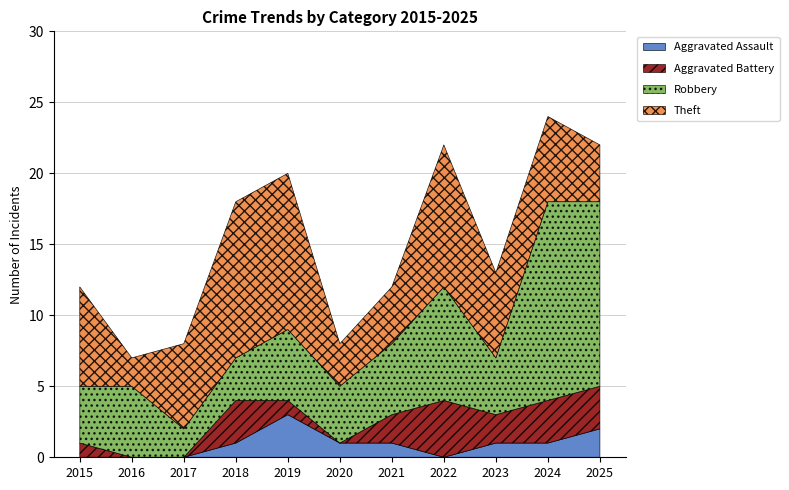

Reading left to right, extract all data points from this chart.

Aggravated Assault: 2015=0	2016=0	2017=0	2018=1	2019=3	2020=1	2021=1	2022=0	2023=1	2024=1	2025=2
Aggravated Battery: 2015=1	2016=0	2017=0	2018=3	2019=1	2020=0	2021=2	2022=4	2023=2	2024=3	2025=3
Robbery: 2015=4	2016=5	2017=2	2018=3	2019=5	2020=4	2021=5	2022=8	2023=4	2024=14	2025=13
Theft: 2015=7	2016=2	2017=6	2018=11	2019=11	2020=3	2021=4	2022=10	2023=6	2024=6	2025=4